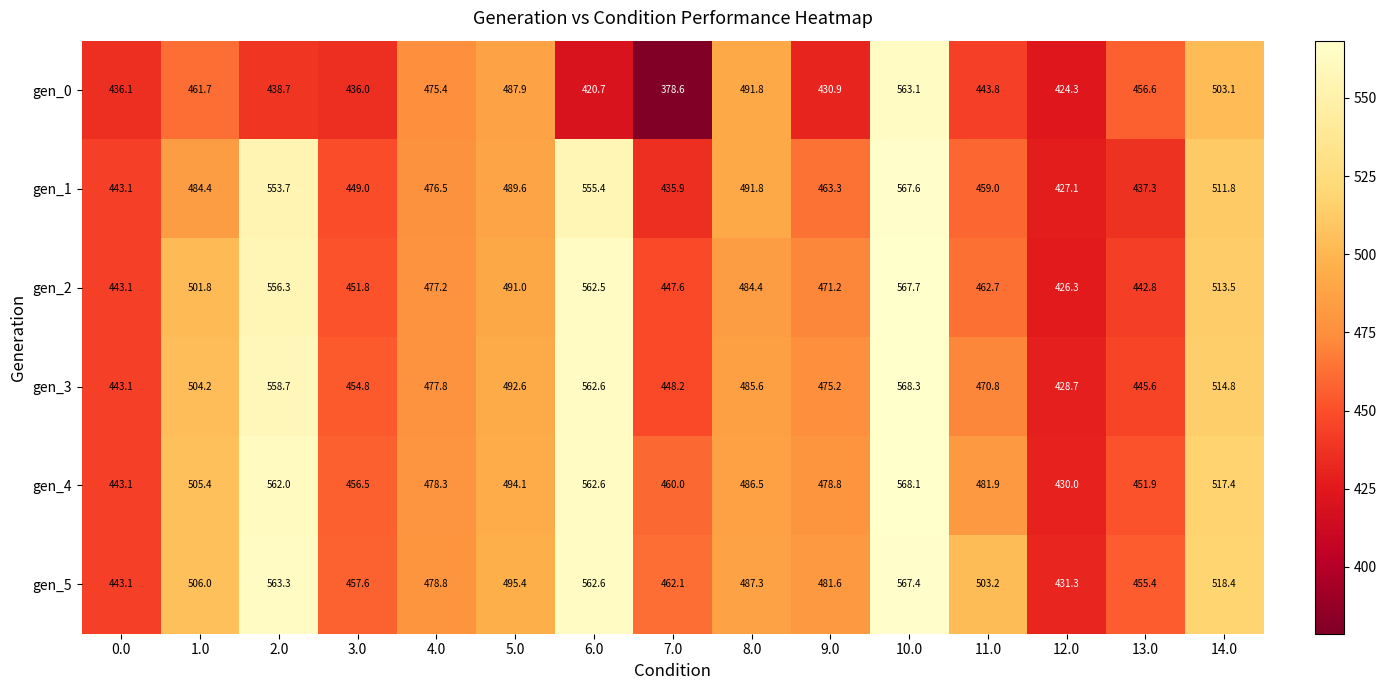

Which series has the largest total across all categories?

gen_5